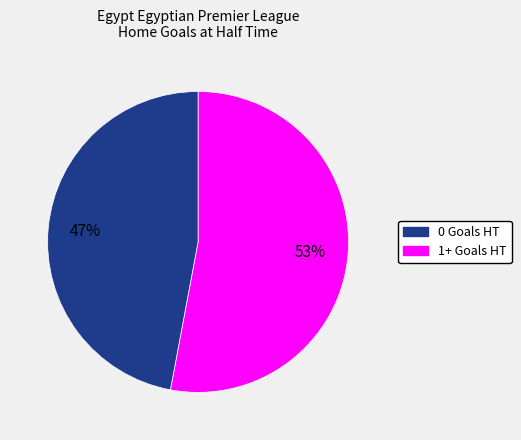

Rank the categories by value from lowest to highest.

1+ Goals HT, 0 Goals HT